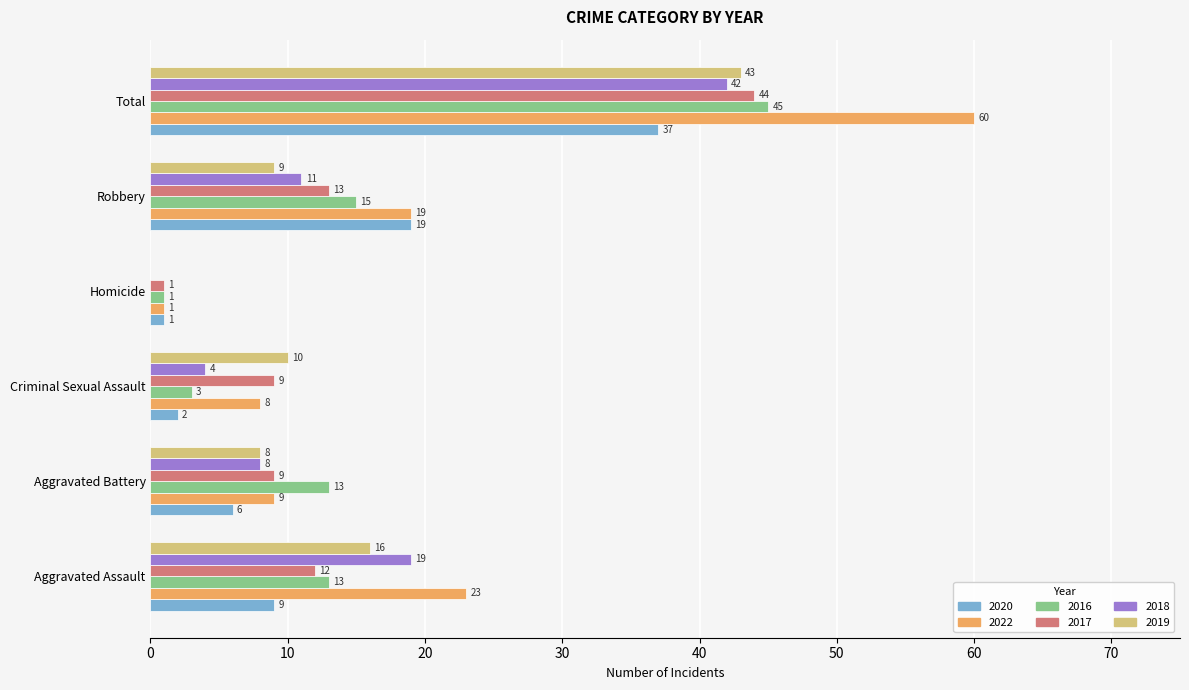

What is the sum of all 2019 values?

86